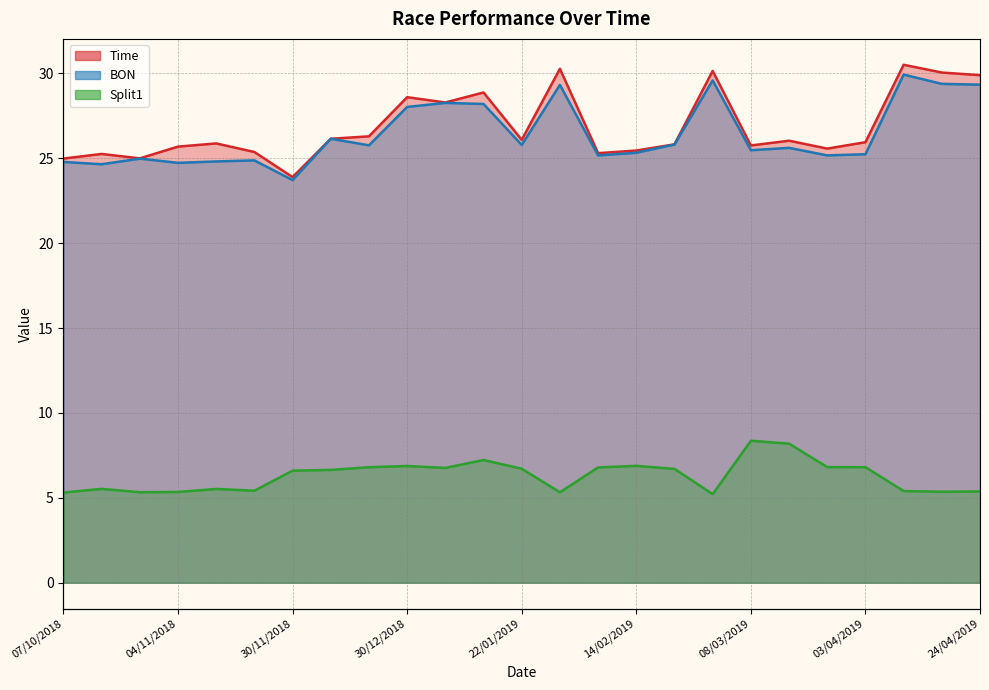

True or false: Split1 and Time cross at least once.

False